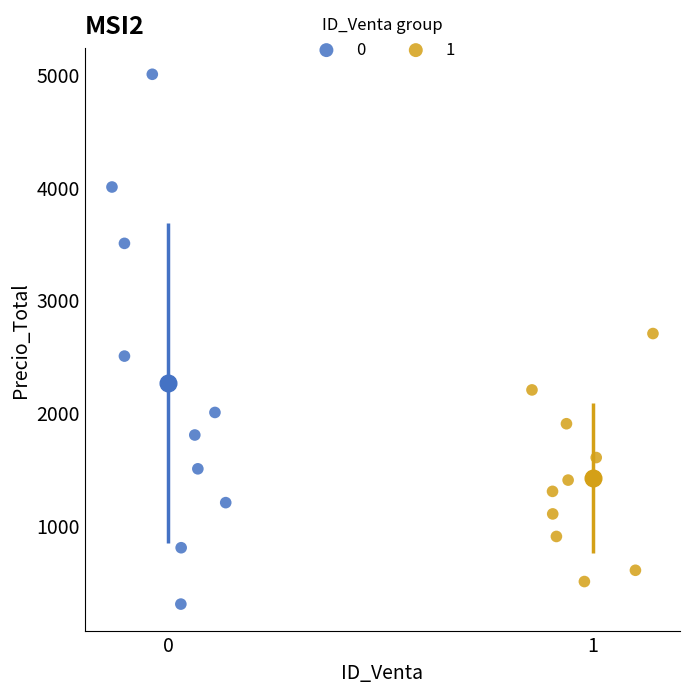

Which series has the largest Y range (max minus min)?

0